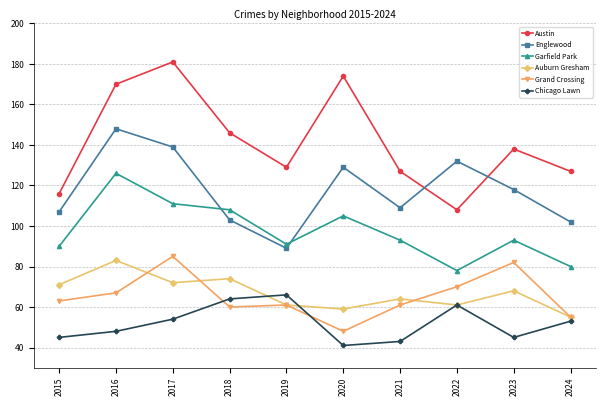

What is the maximum value shown in the chart?

181